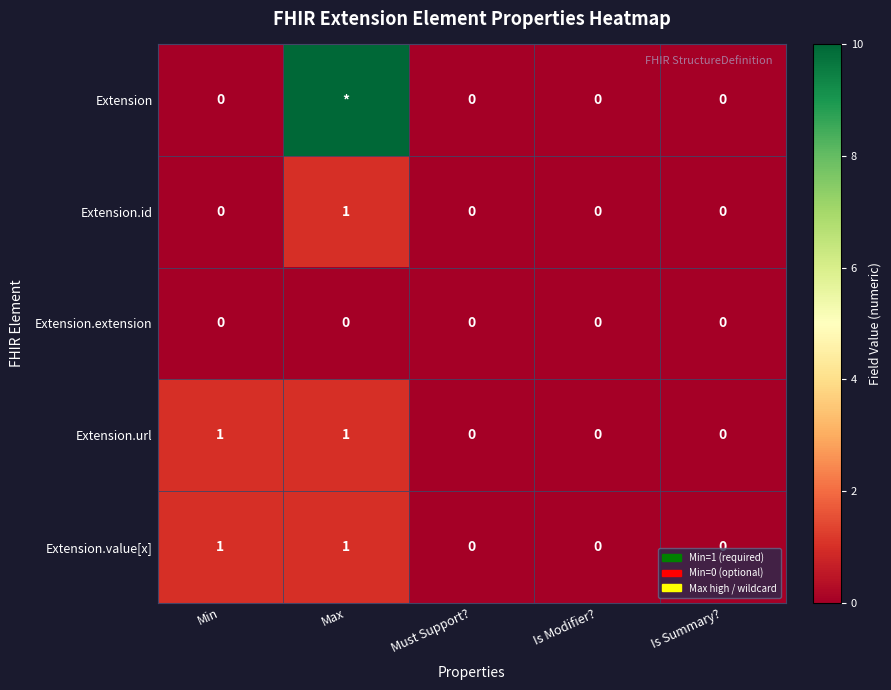

At which label does Extension.id reach its peak?

Max